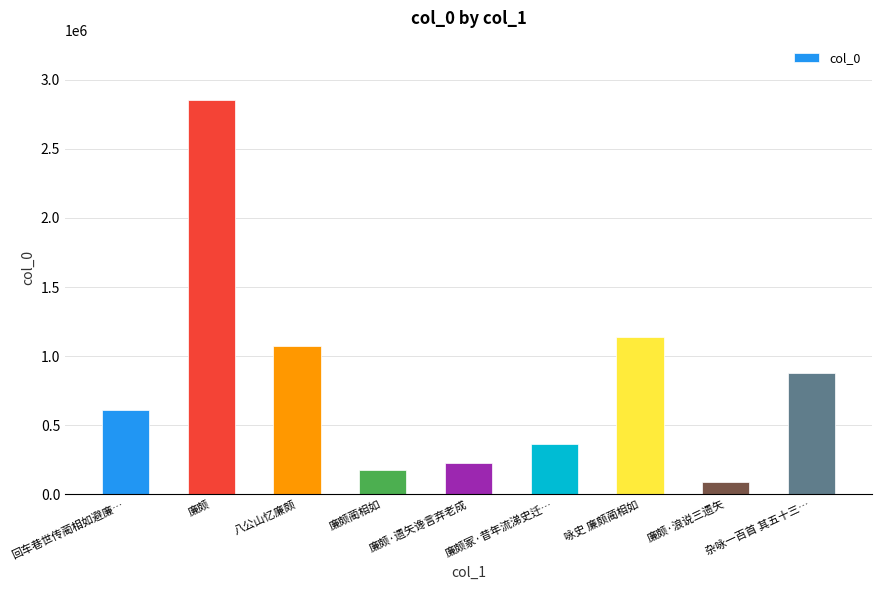

What is the value of the 5th bar from the left?

225320